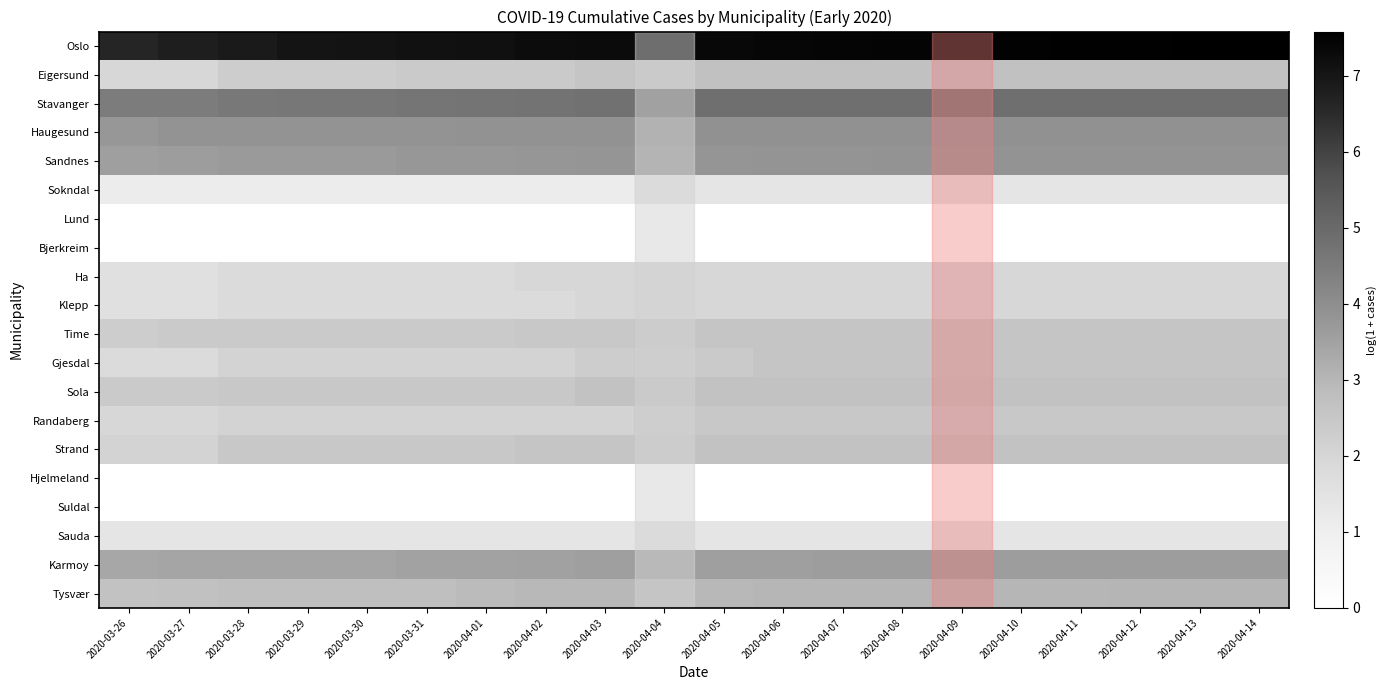

What is the greatest value displayed?

7.6